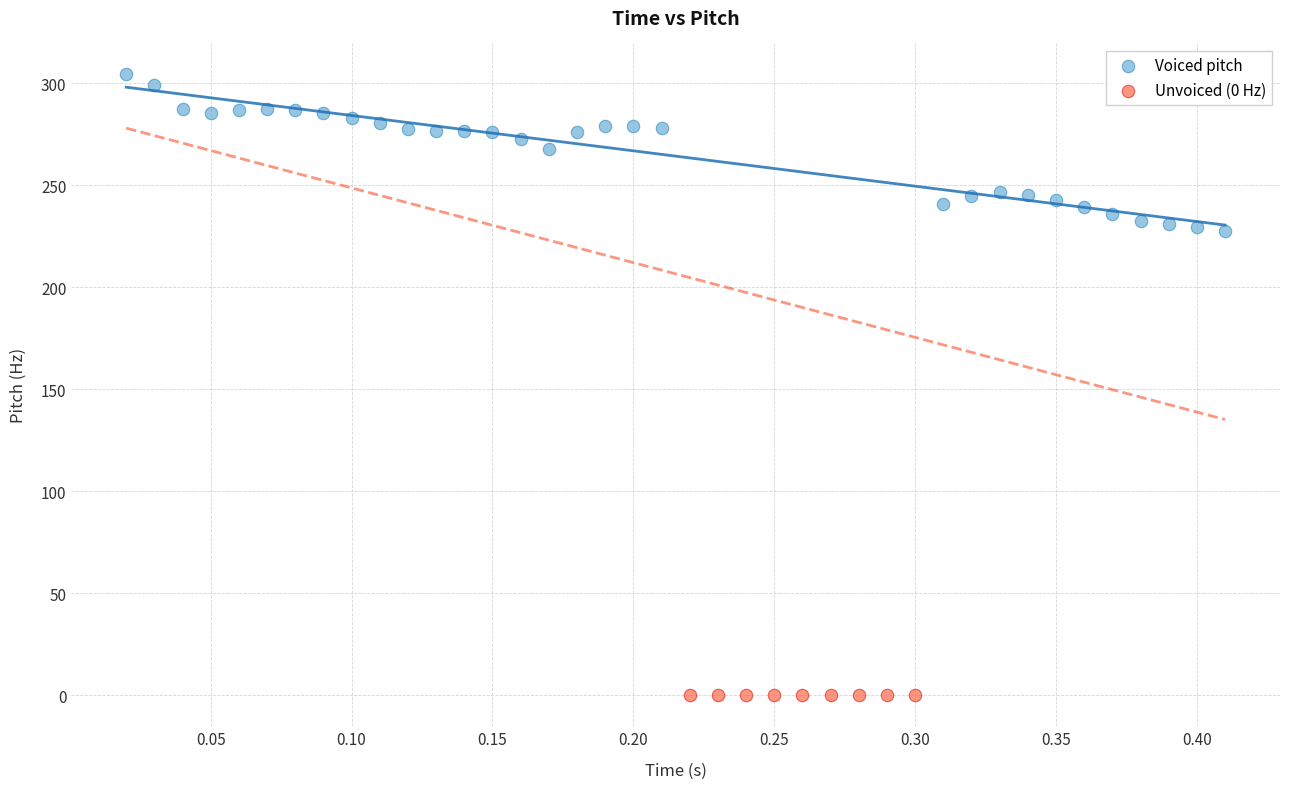

Which series contains the highest Y value?

Voiced pitch